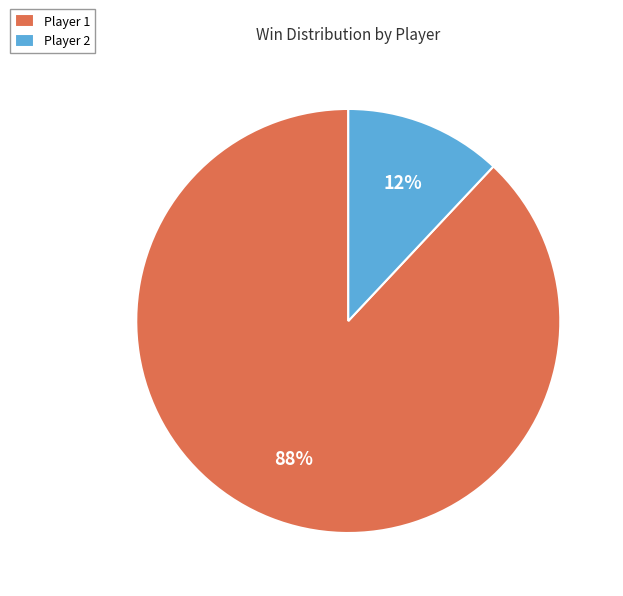

Which category accounts for the majority?

Player 1